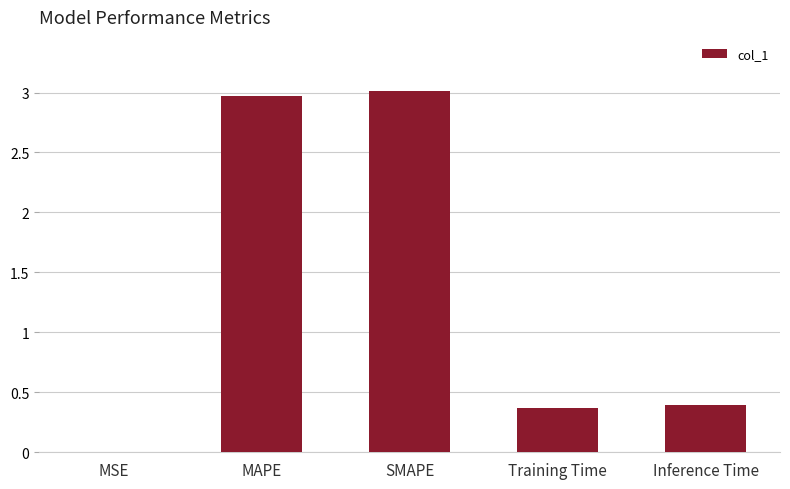

What is the sum of the values at MAPE and SMAPE?

6.0